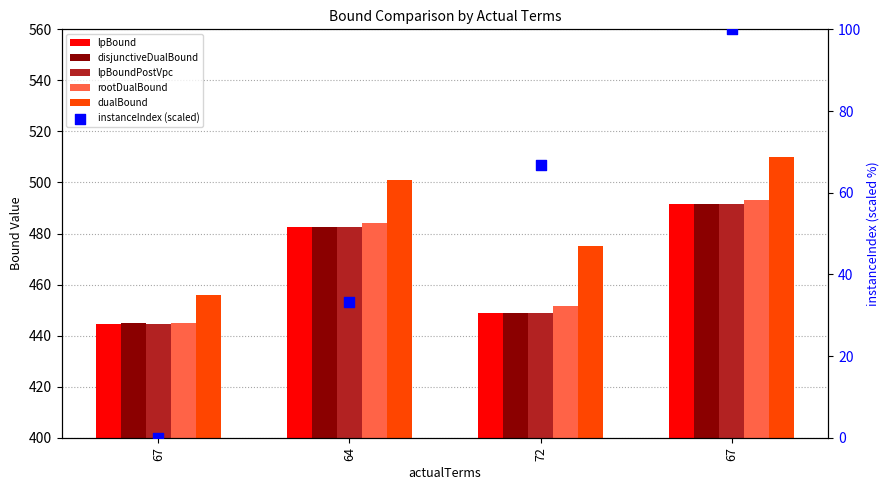

Which series has the widest spread of Y values?

instanceIndex (scaled)